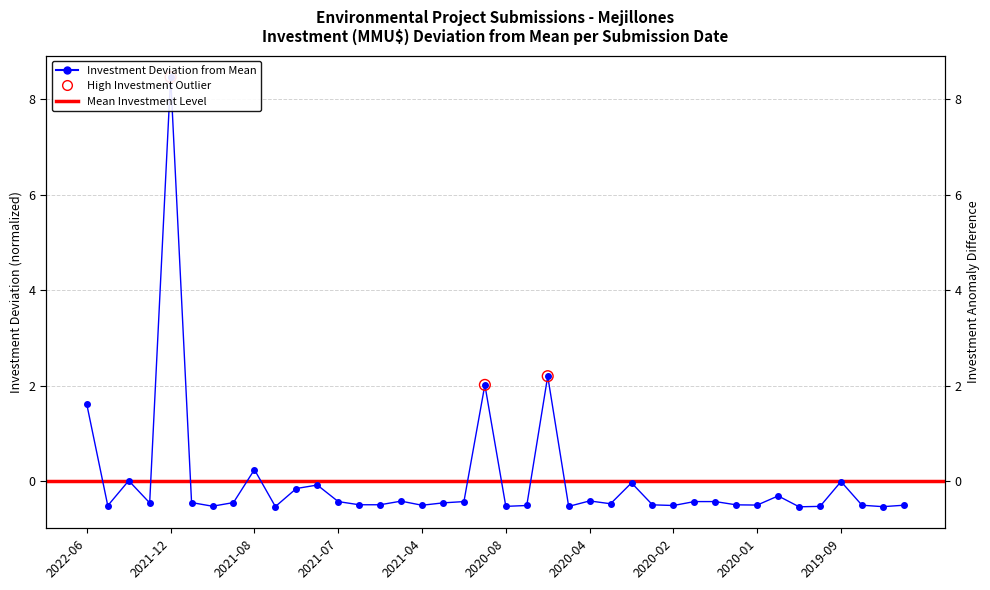

What is the change in value from 2020-07 to 2019-09?

+0.5